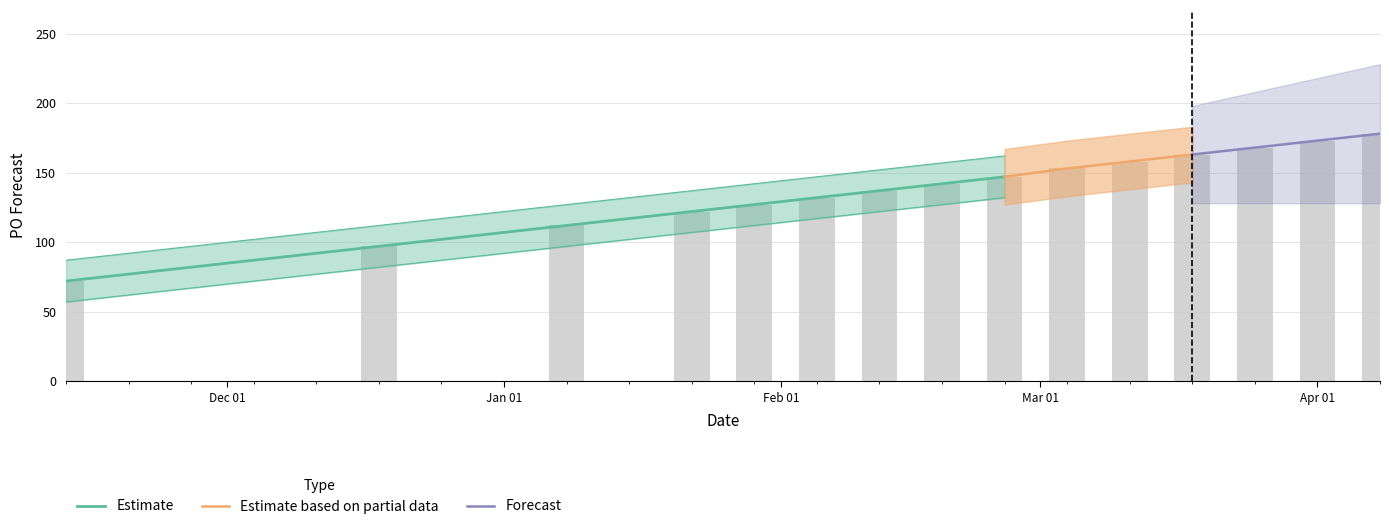

What is the label of the 15th bar from the right?

2023-11-13